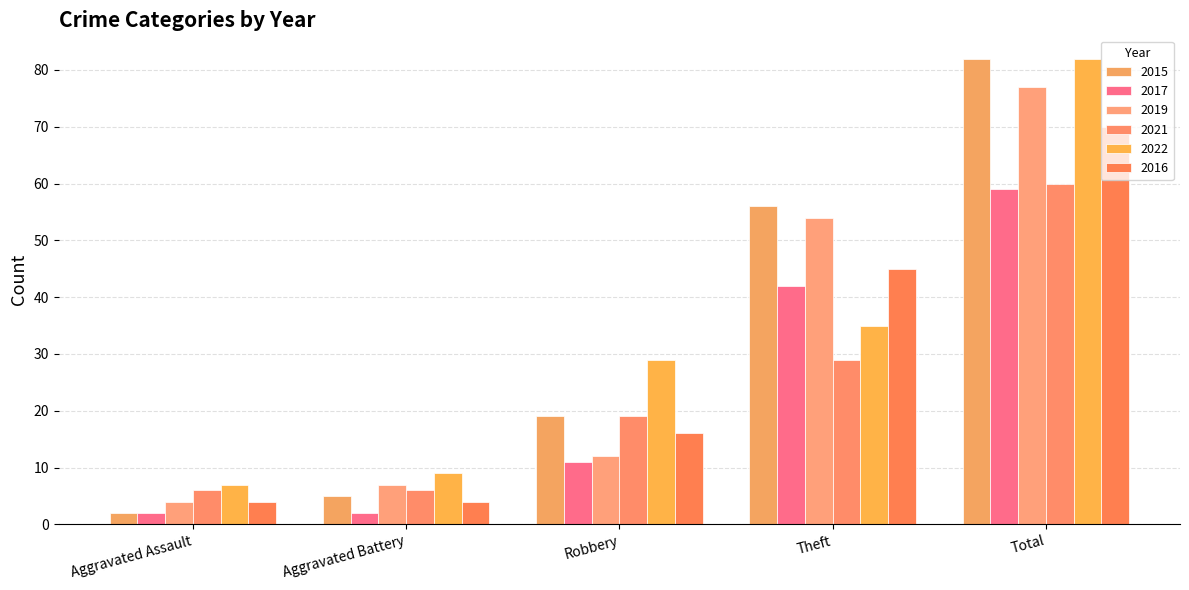

Which series has the largest total across all categories?

2015